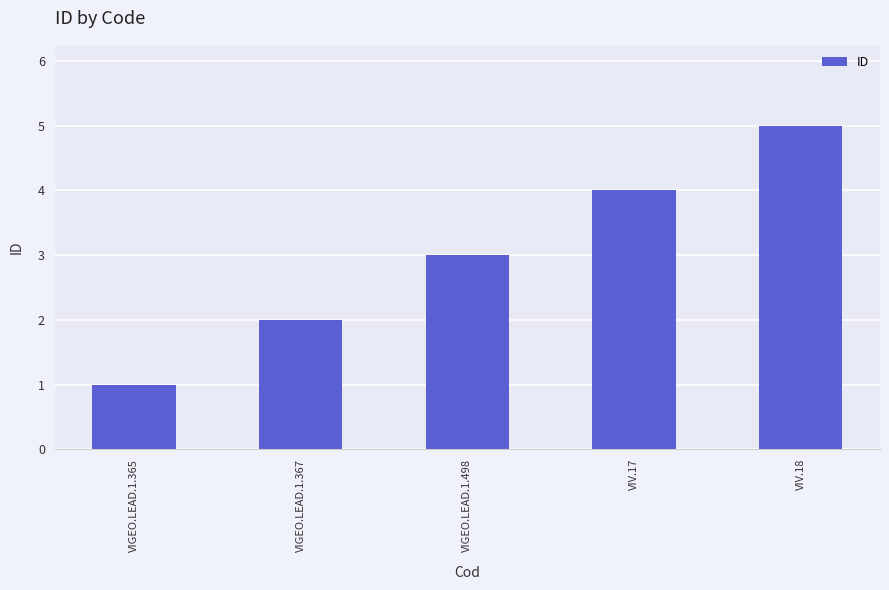

Approximately how many times larger is the value at VIV.17 compared to VIGEO.LEAD.1.367?

2.0